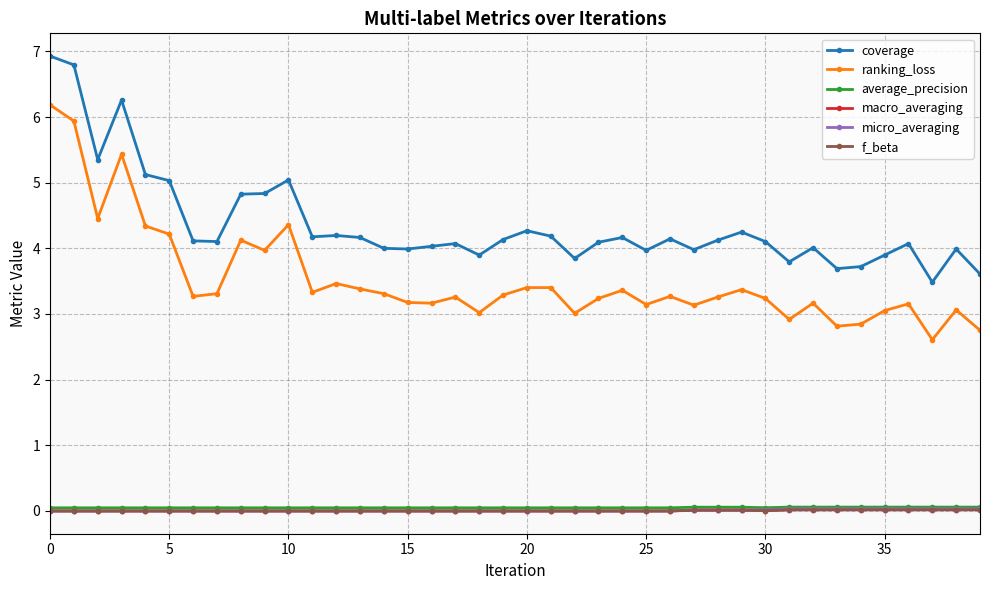

True or false: ranking_loss and coverage intersect in this chart.

False